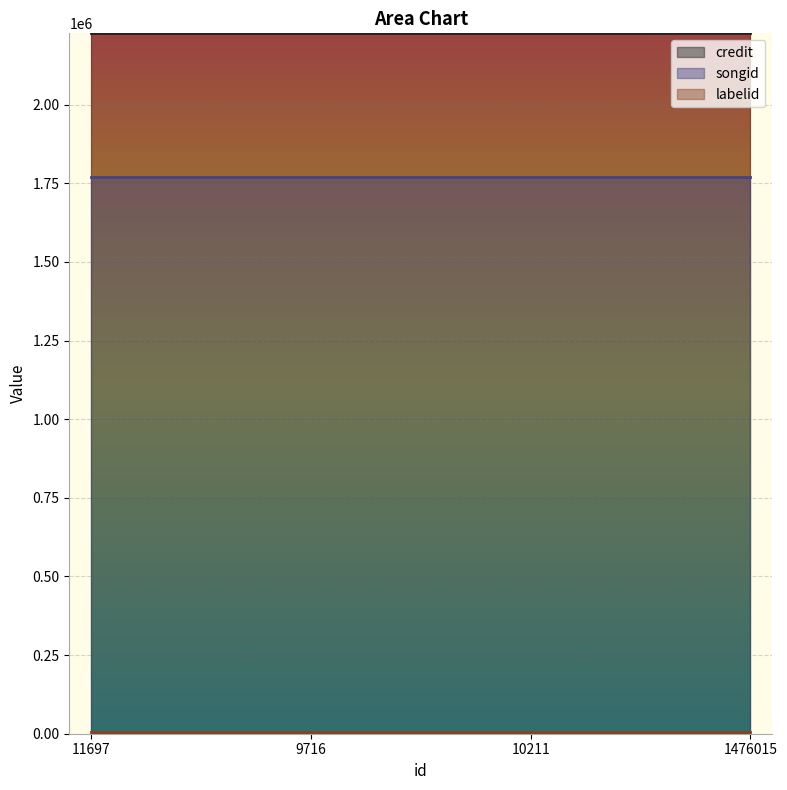

At which category is the sum across all series the highest?

11697